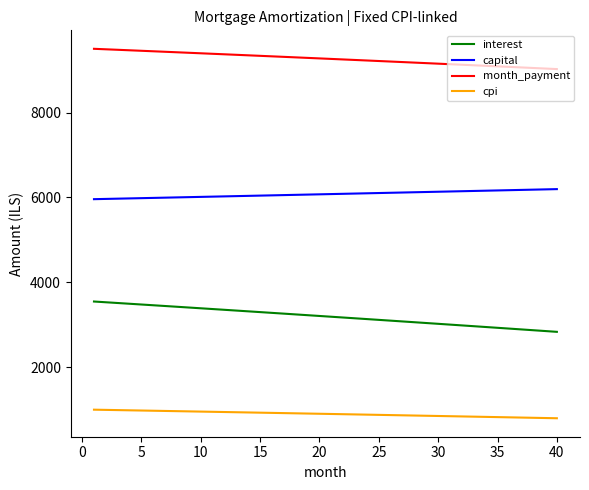

What is the minimum value shown in the chart?

793.0